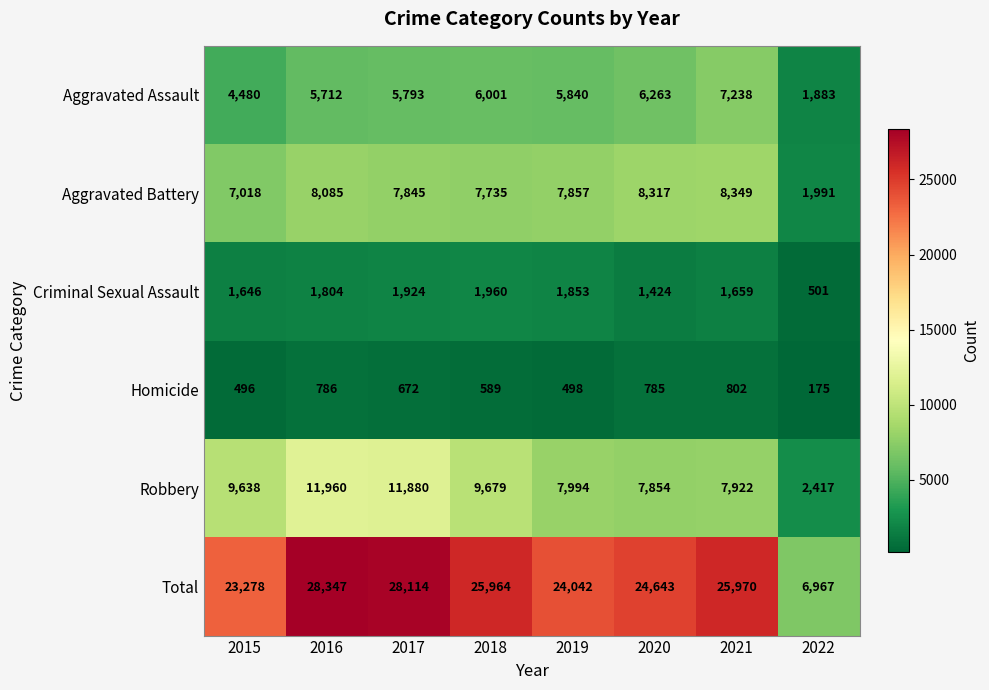

Count the number of categories in the chart.

8